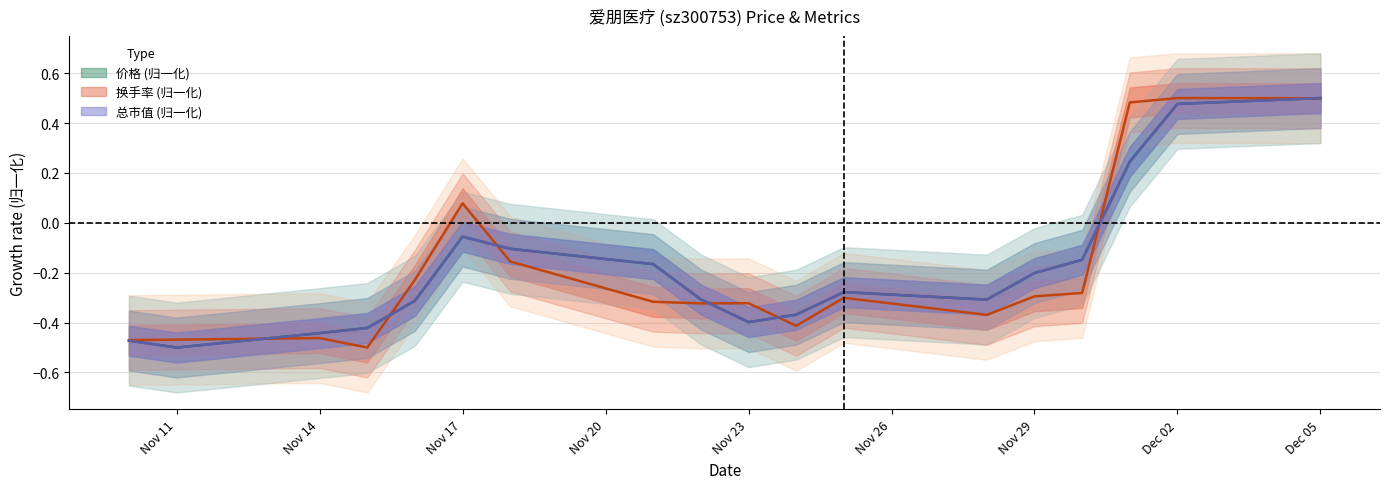

True or false: 价格 has a value of -0.2 at 2022-11-28.

False